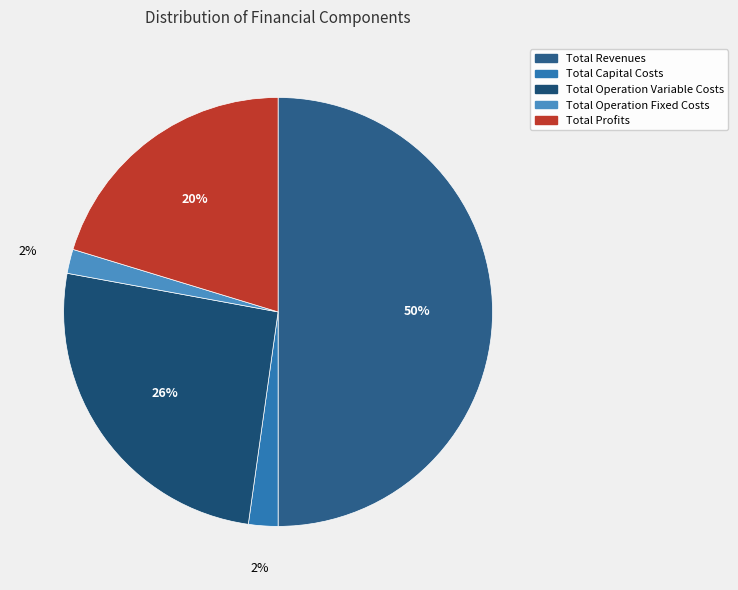

What is the largest slice in the pie chart?

Total Revenues